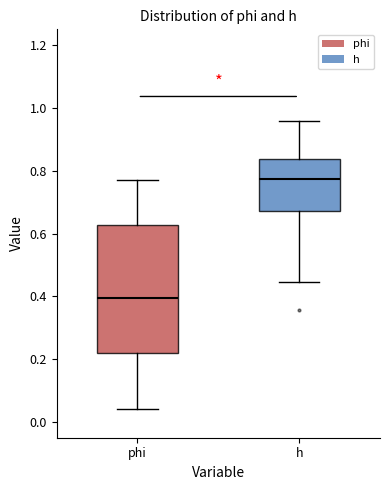

Reading left to right, read every box against the y-axis: the position of its median line, the range the box covers, and the ends of its whiskers. The values are not printed on the chart, so give them approximately, as read against the axis.

phi: median 0.40, box 0.22 to 0.62, whiskers 0.04 to 0.76
h: median 0.78, box 0.68 to 0.84, whiskers 0.44 to 0.96